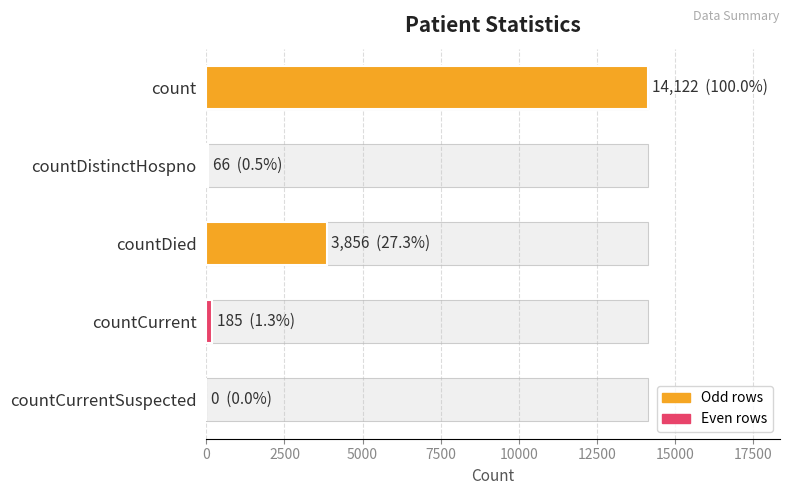

Between countCurrent and countDistinctHospno, which is larger?

countCurrent